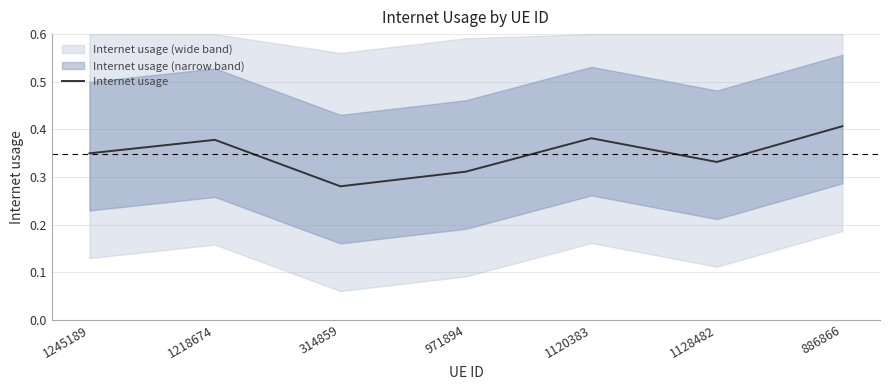

What is the average value?

0.3